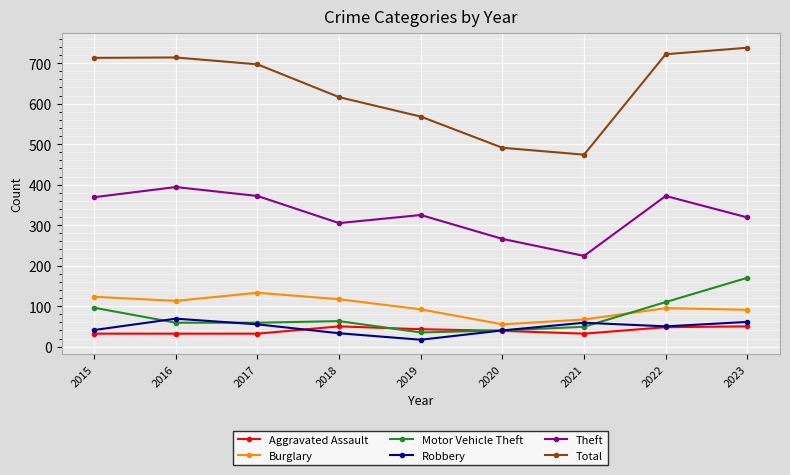

What are all the series names shown in the legend?

Aggravated Assault, Burglary, Motor Vehicle Theft, Robbery, Theft, Total